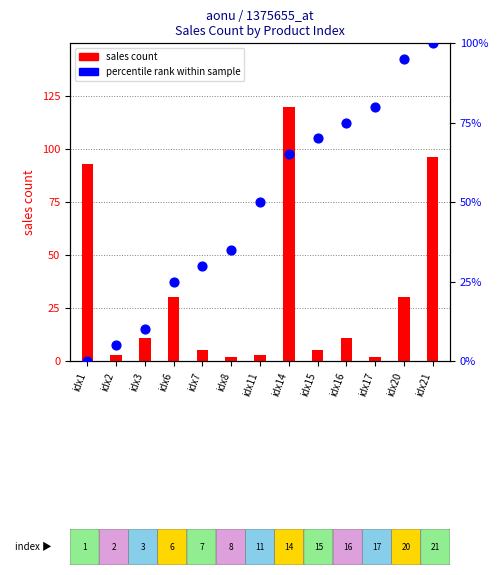

What is the total value across all series at idx20?

125